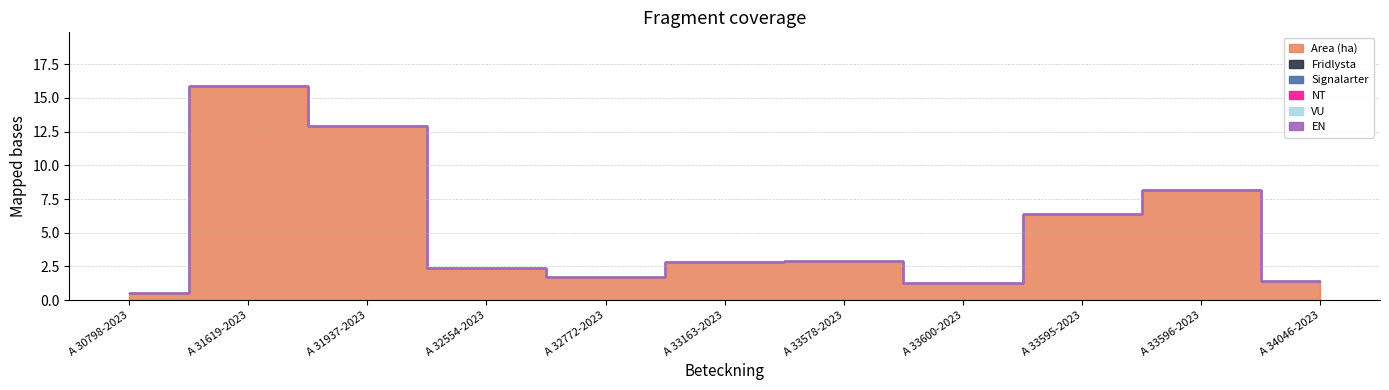

Which category has the highest value in the VU series?

A 30798-2023